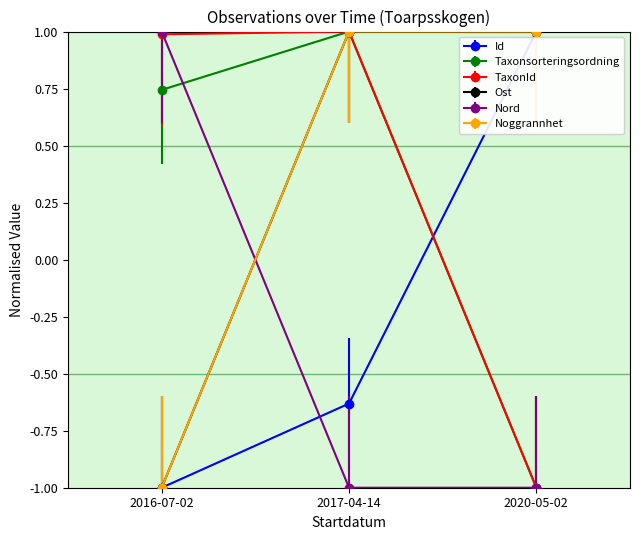

What is the sum of all Noggrannhet values?

1.0